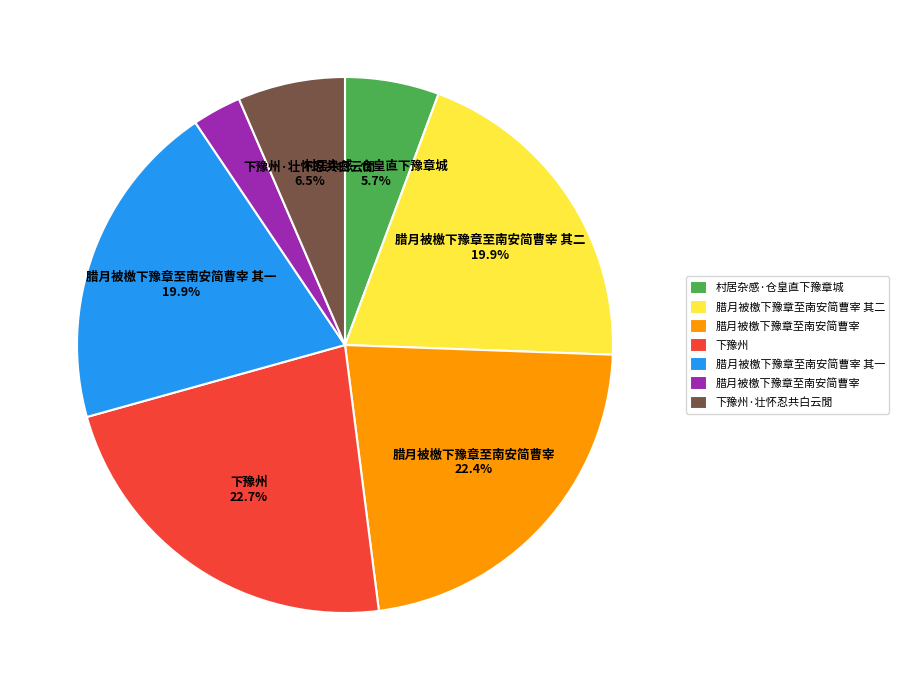

How many slices are in this pie chart?

7